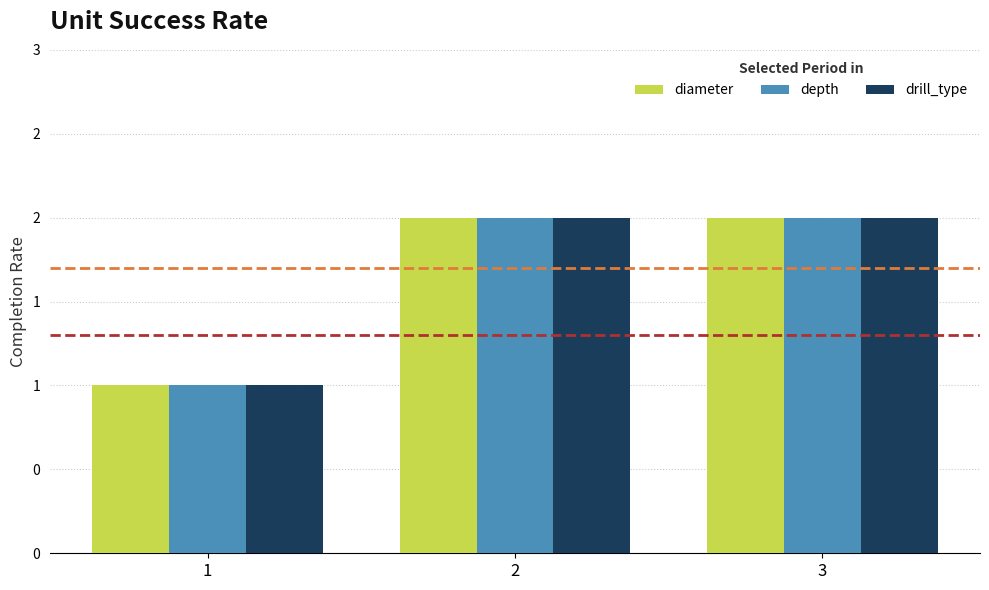

Does the chart contain stacked bars?

No